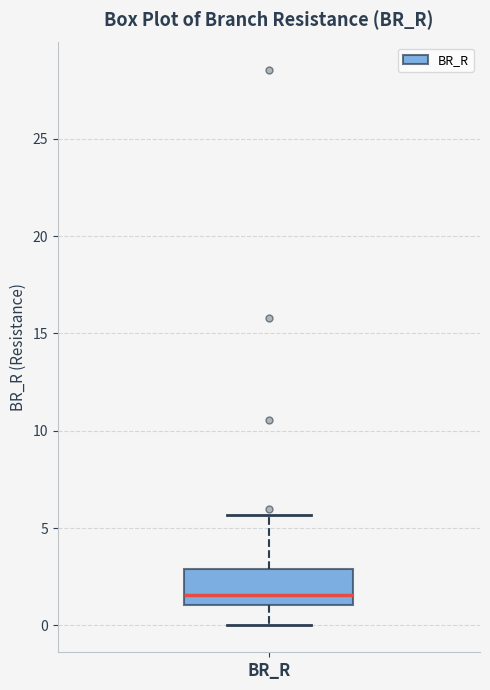

Where does the median line of the box for BR_R sit on the y-axis? The values are not printed on the chart, so give them approximately, as read against the axis.

1.5